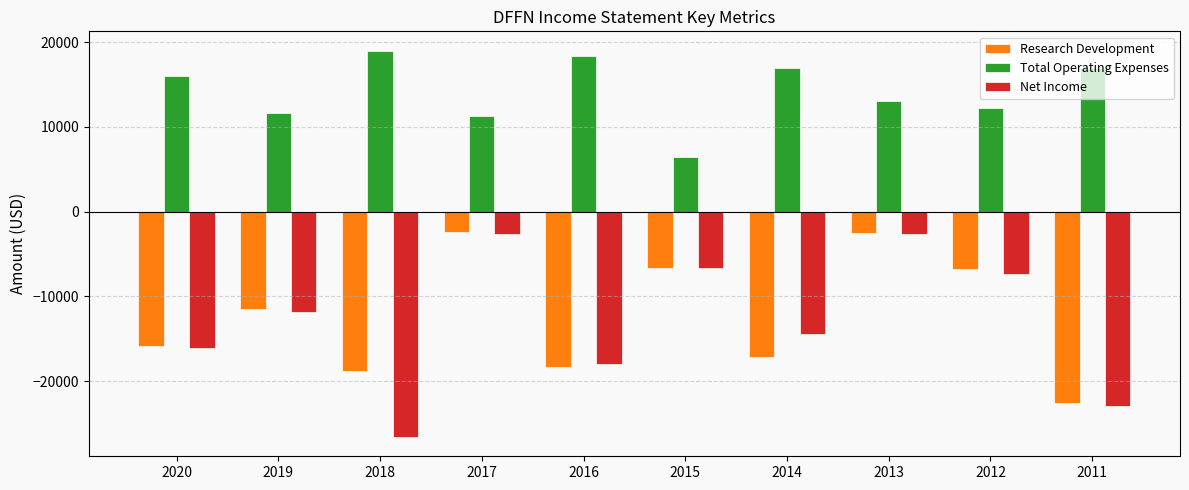

What are all the series names shown in the legend?

Research Development, Total Operating Expenses, Net Income